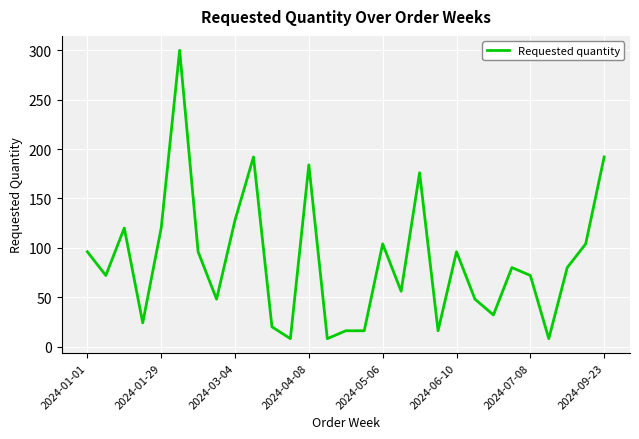

What is the smallest value displayed?

8